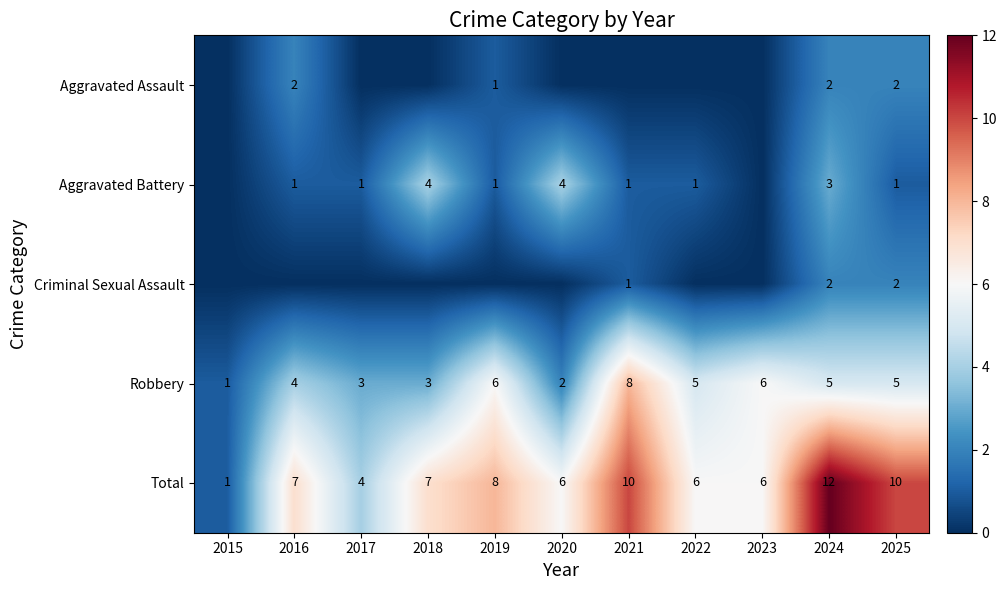

Which category has the highest value in the Robbery series?

2021